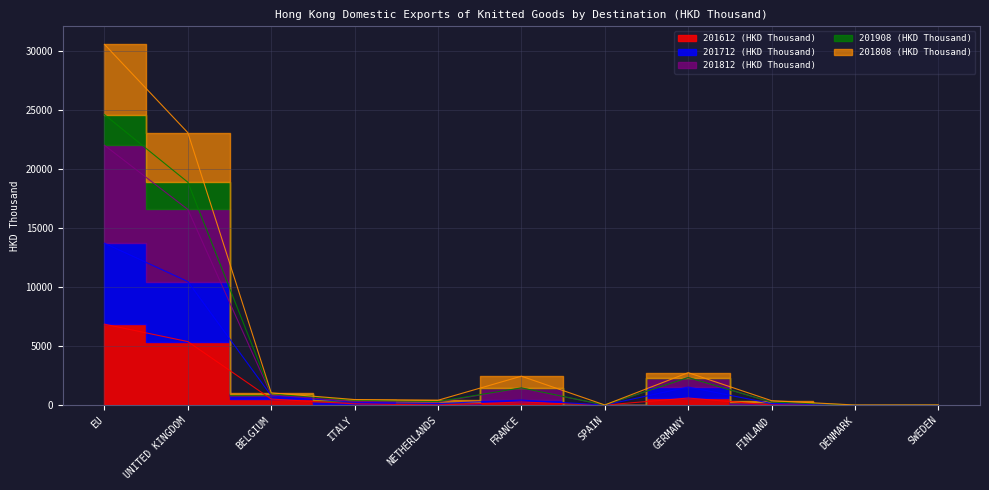

The value of 201612 (HKD Thousand) at FINLAND is 0.0. True or false?

True